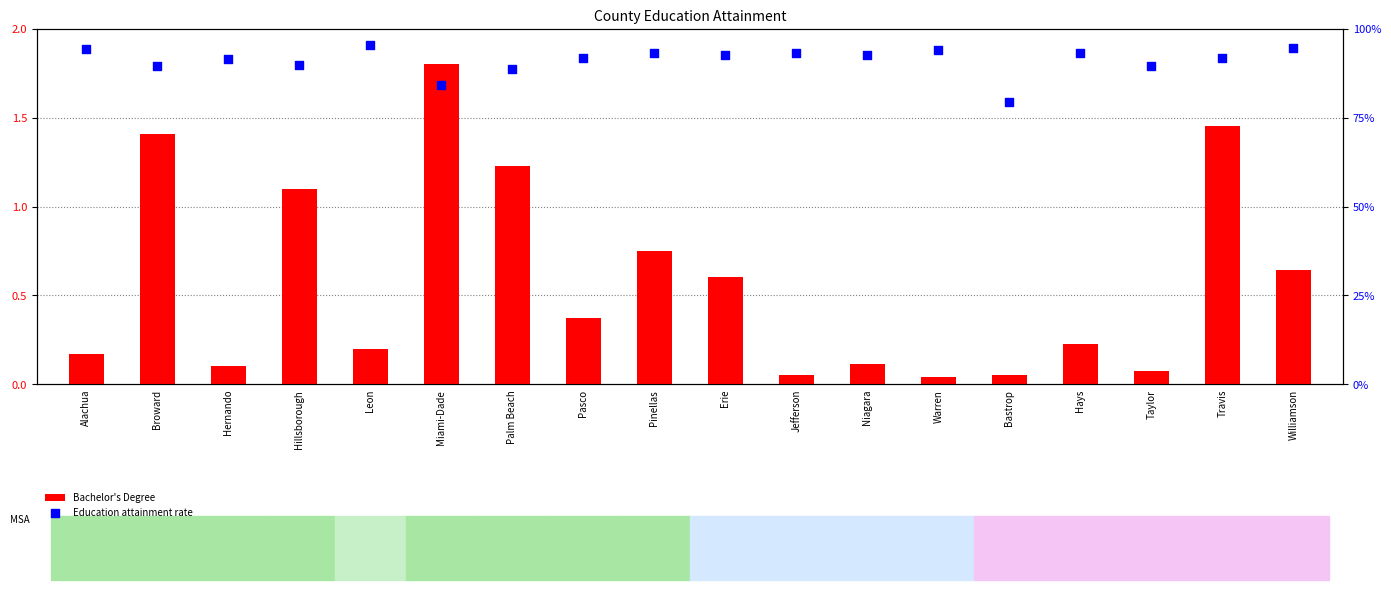

What is the total value across all series at Taylor?

89.7